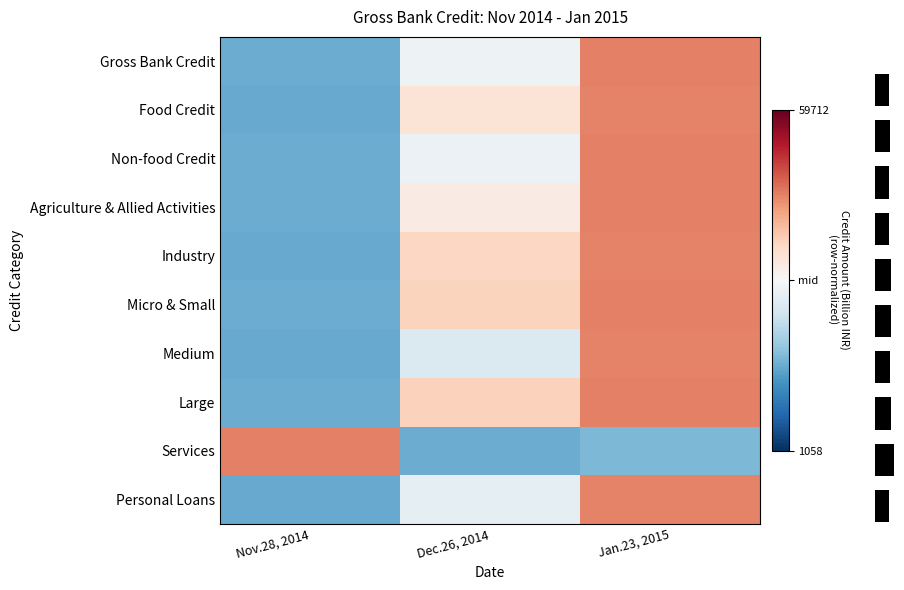

At how many categories does at least one series exceed 0?

3